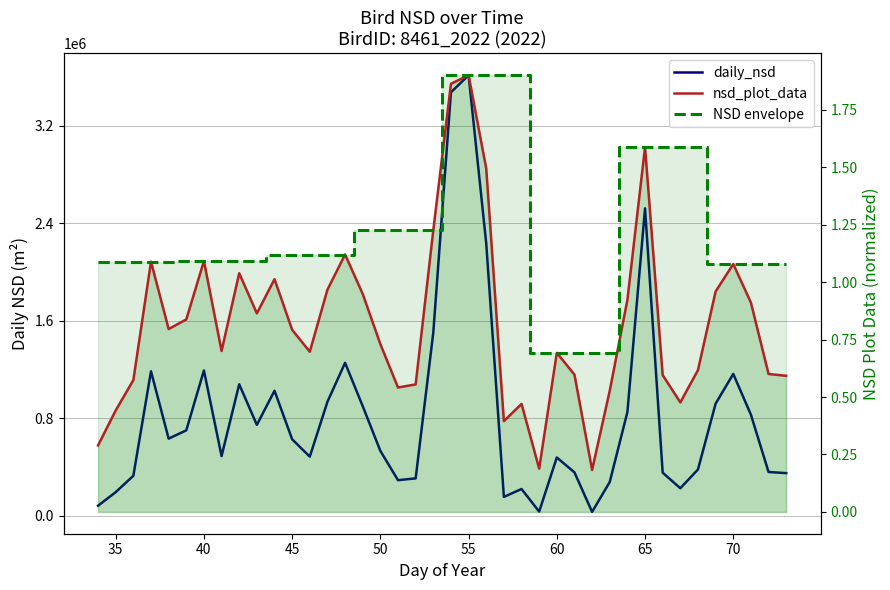

How many series are shown in this chart?

3